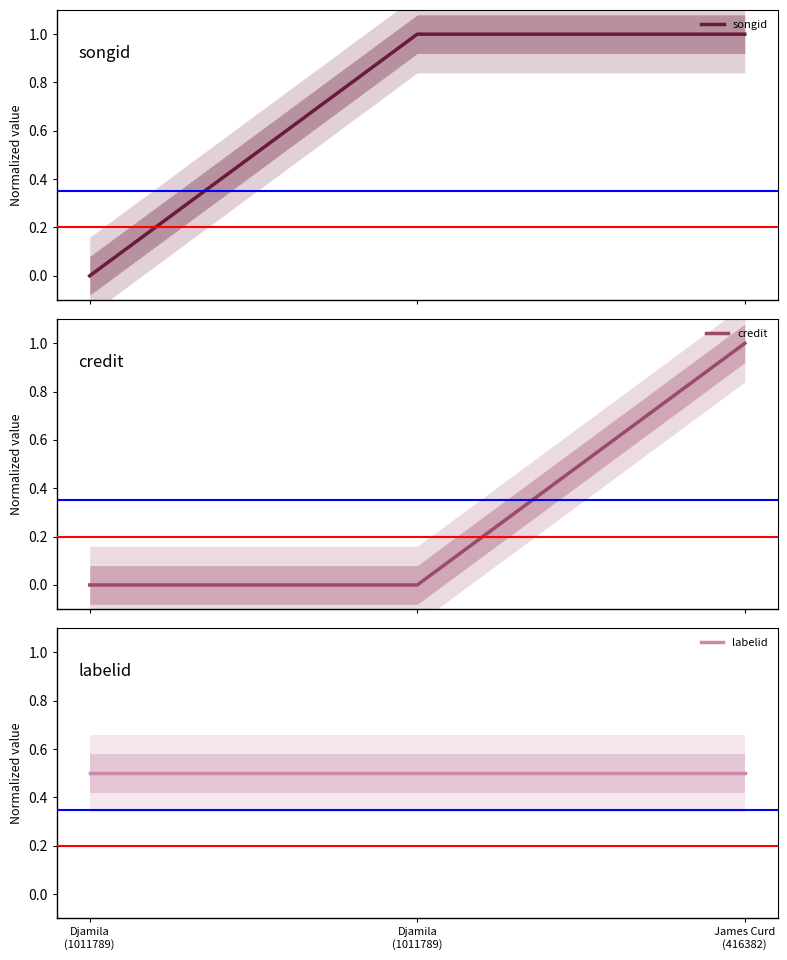

How many lines are shown in the chart?

3